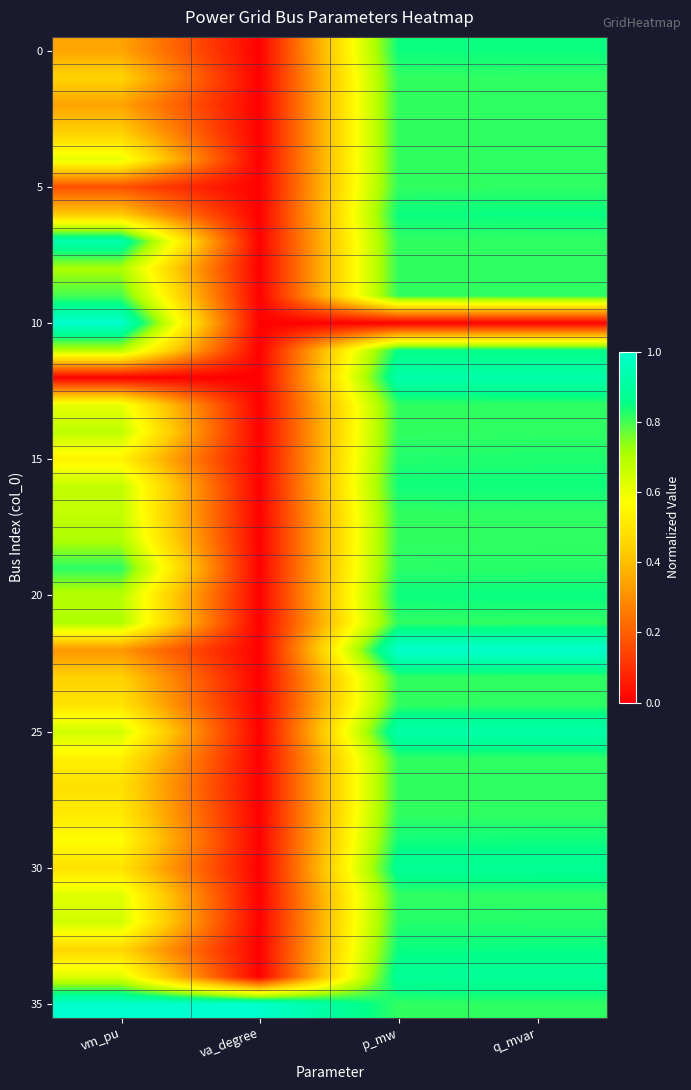

Which series changed the most between vm_pu and p_mw?

10